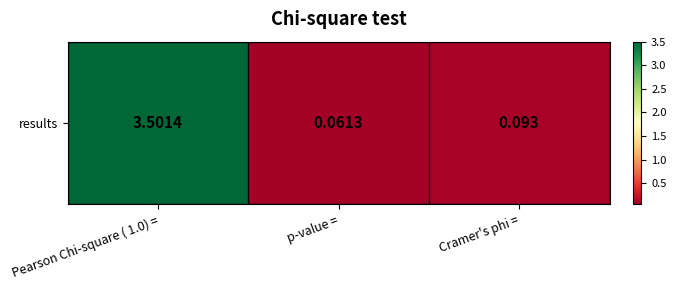

What is the smallest value displayed?

0.1